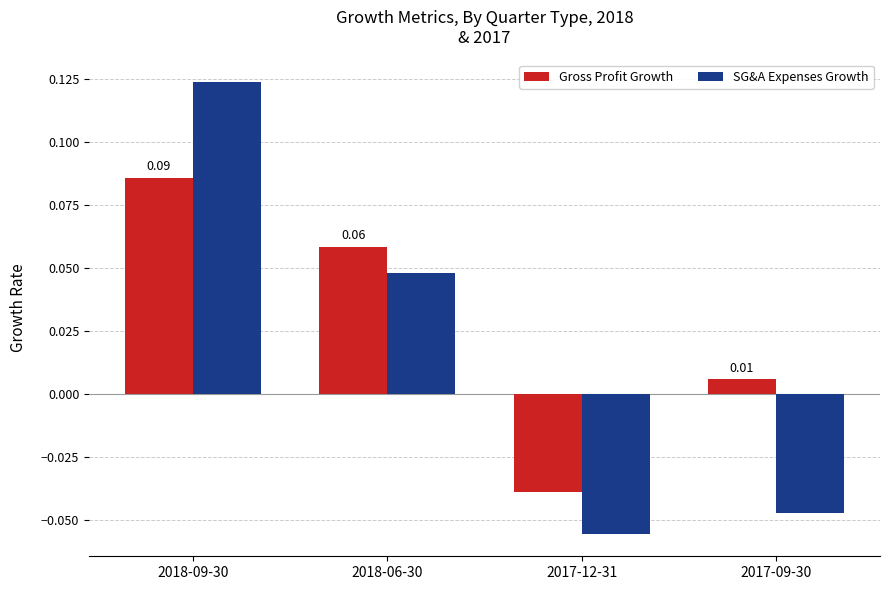

How many positive values does the Gross Profit Growth series have?

3